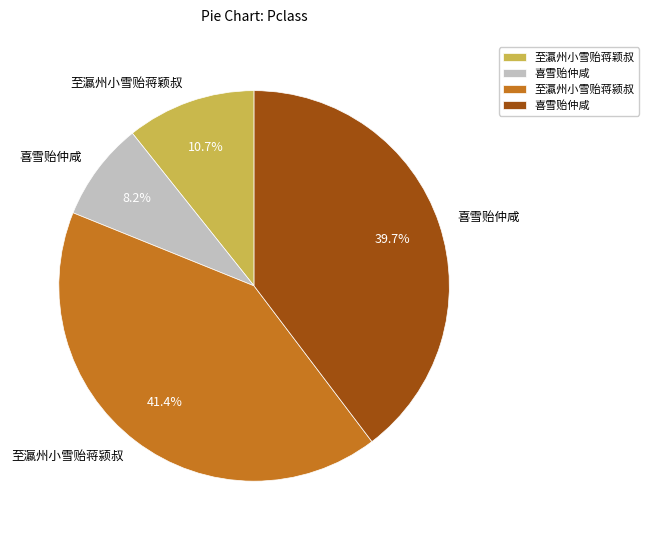

Is there any slice that represents more than half of the pie?

No